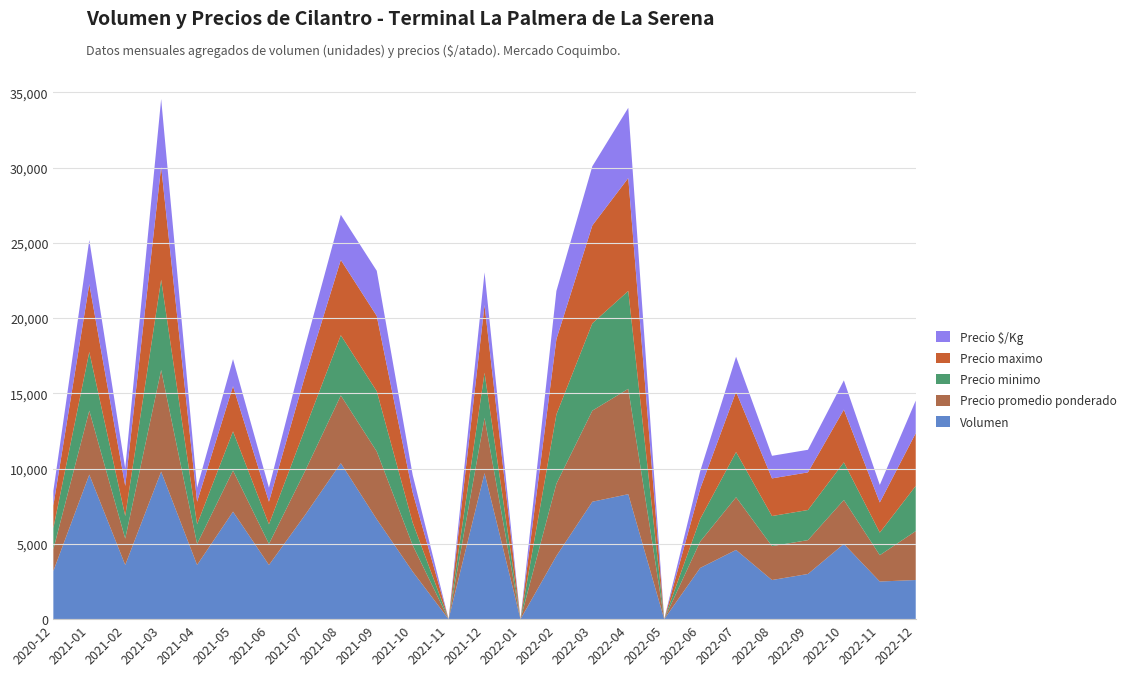

Reading left to right, list all the values displayed in this chart.

Volumen: 2020-12=3200	2021-01=9600	2021-02=3600	2021-03=9800	2021-04=3600	2021-05=7140	2021-06=3600	2021-07=6900	2021-08=10360	2021-09=6640	2021-10=3160	2021-11=0	2021-12=9700	2022-01=0	2022-02=4200	2022-03=7800	2022-04=8300	2022-05=0	2022-06=3400	2022-07=4600	2022-08=2600	2022-09=3000	2022-10=5000	2022-11=2500	2022-12=2600
Precio promedio ponderado: 2020-12=1450	2021-01=4250	2021-02=1750	2021-03=6750	2021-04=1400	2021-05=2733	2021-06=1400	2021-07=2917	2021-08=4500	2021-09=4500	2021-10=1750	2021-11=0	2021-12=3667	2022-01=0	2022-02=4800	2022-03=6050	2022-04=7000	2022-05=0	2022-06=1750	2022-07=3500	2022-08=2250	2022-09=2250	2022-10=2917	2022-11=1750	2022-12=3250
Precio minimo: 2020-12=1400	2021-01=3900	2021-02=1500	2021-03=6000	2021-04=1300	2021-05=2600	2021-06=1300	2021-07=2800	2021-08=4000	2021-09=4000	2021-10=1500	2021-11=0	2021-12=3000	2022-01=0	2022-02=4600	2022-03=5800	2022-04=6500	2022-05=0	2022-06=1500	2022-07=3000	2022-08=2000	2022-09=2000	2022-10=2500	2022-11=1500	2022-12=3000
Precio maximo: 2020-12=1500	2021-01=4500	2021-02=2000	2021-03=7500	2021-04=1500	2021-05=3000	2021-06=1500	2021-07=3500	2021-08=5000	2021-09=5000	2021-10=2000	2021-11=0	2021-12=4500	2022-01=0	2022-02=5000	2022-03=6500	2022-04=7500	2022-05=0	2022-06=2000	2022-07=4000	2022-08=2500	2022-09=2500	2022-10=3500	2022-11=2000	2022-12=3500
Precio $/Kg: 2020-12=967	2021-01=2933	2021-02=1167	2021-03=4500	2021-04=933	2021-05=1800	2021-06=933	2021-07=1944	2021-08=3000	2021-09=3000	2021-10=1167	2021-11=0	2021-12=2167	2022-01=0	2022-02=3200	2022-03=3933	2022-04=4667	2022-05=0	2022-06=1167	2022-07=2333	2022-08=1500	2022-09=1500	2022-10=1944	2022-11=1167	2022-12=2167